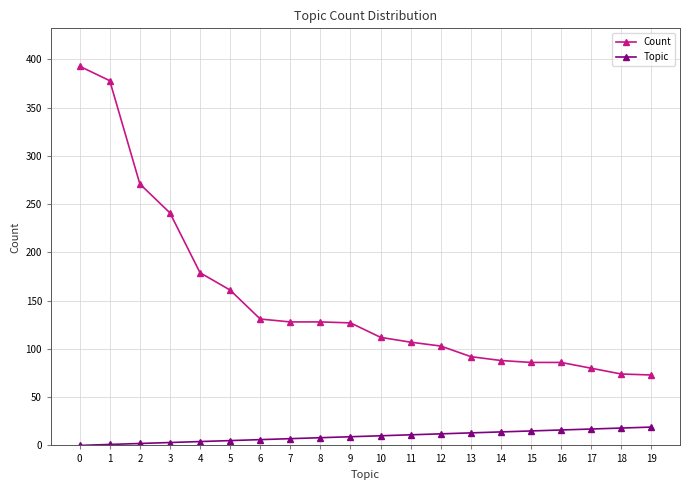

True or false: Count has a value of 188 at 11.

False